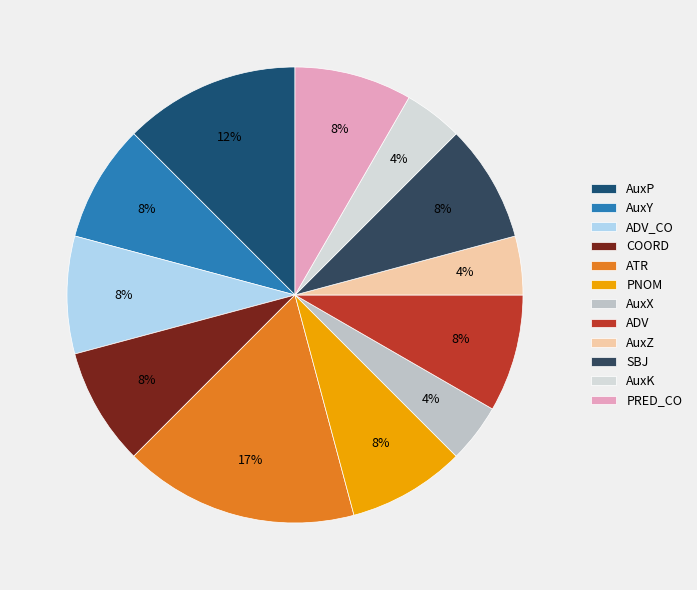

Count the number of slices in the pie.

12